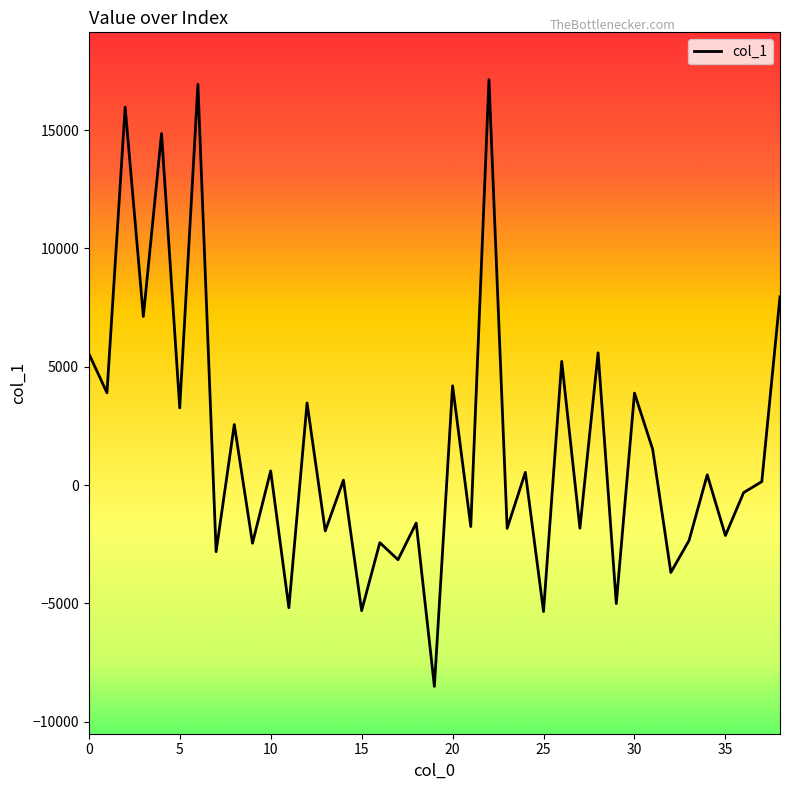

What is the minimum value shown in the chart?

-8504.6